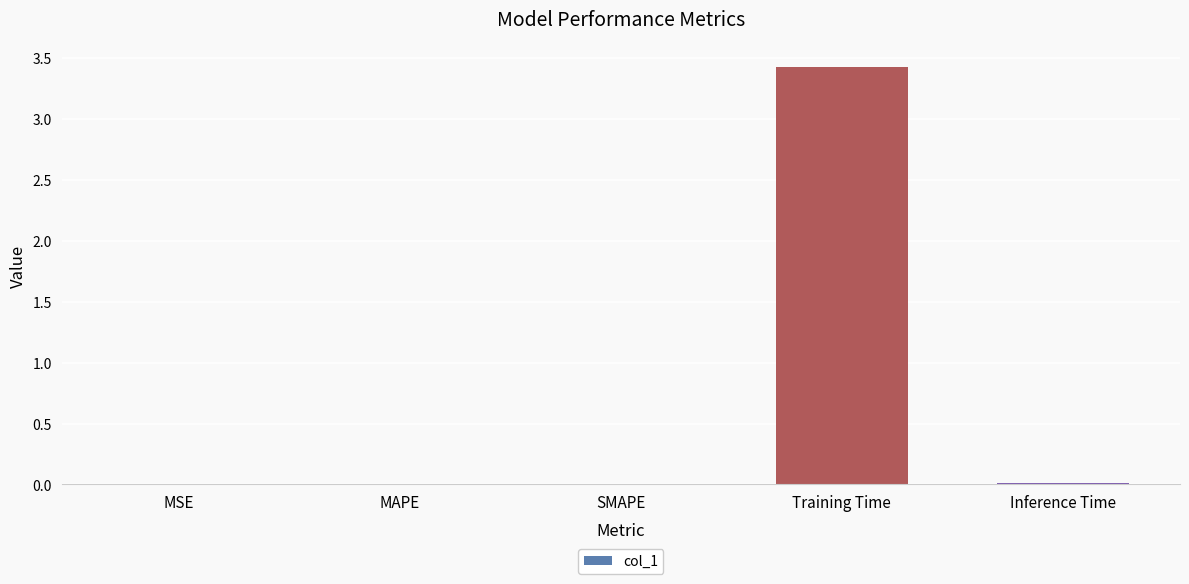

Between Inference Time and Training Time, which is larger?

Training Time